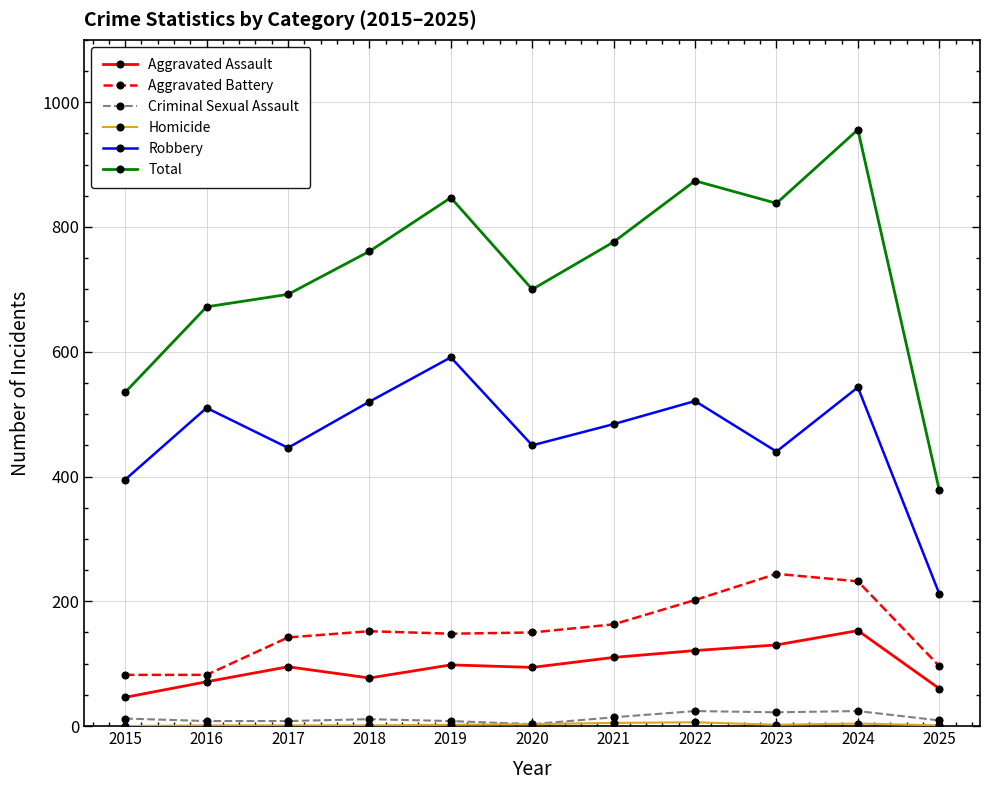

Is this an area chart (filled region under the line)?

No